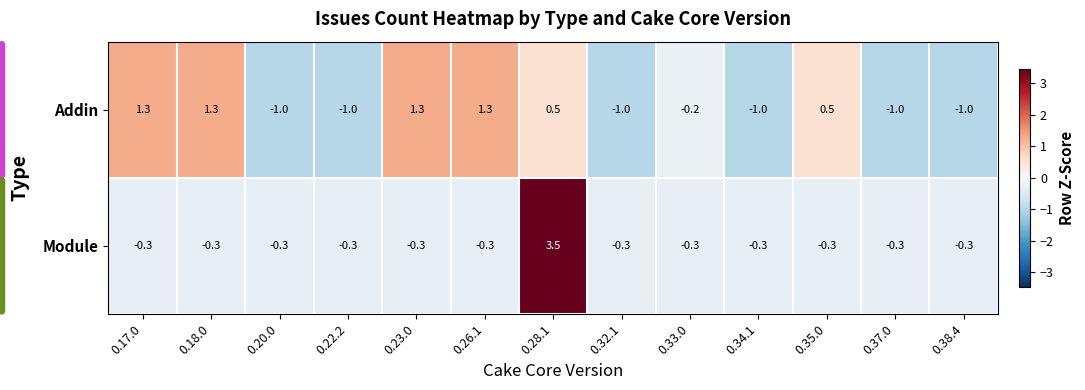

What is the maximum value shown in the chart?

3.5